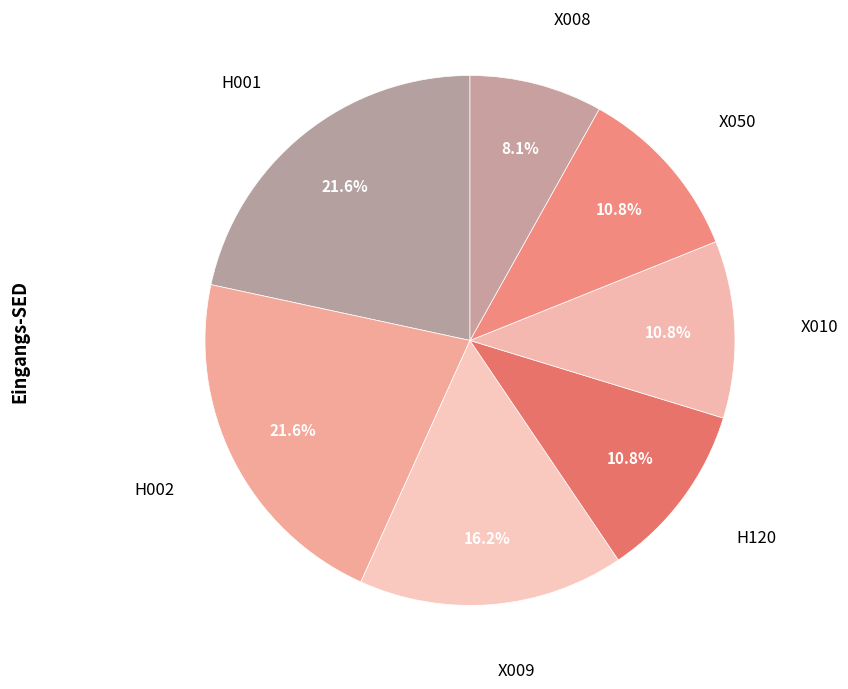

To the nearest percent, what is the difference between the H002 and X009 slice percentages?

5%